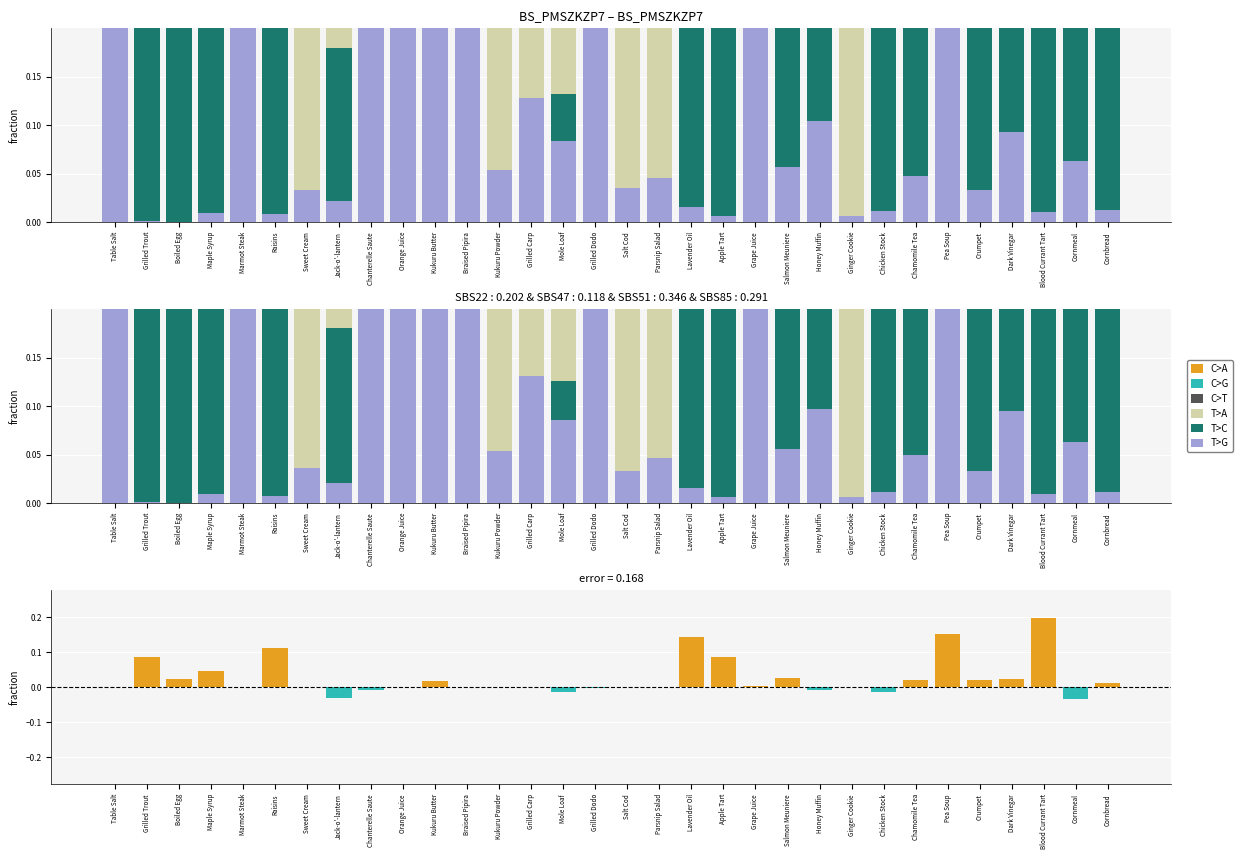

What is the spread (max minus min) of values at Ginger Cookie?

0.6